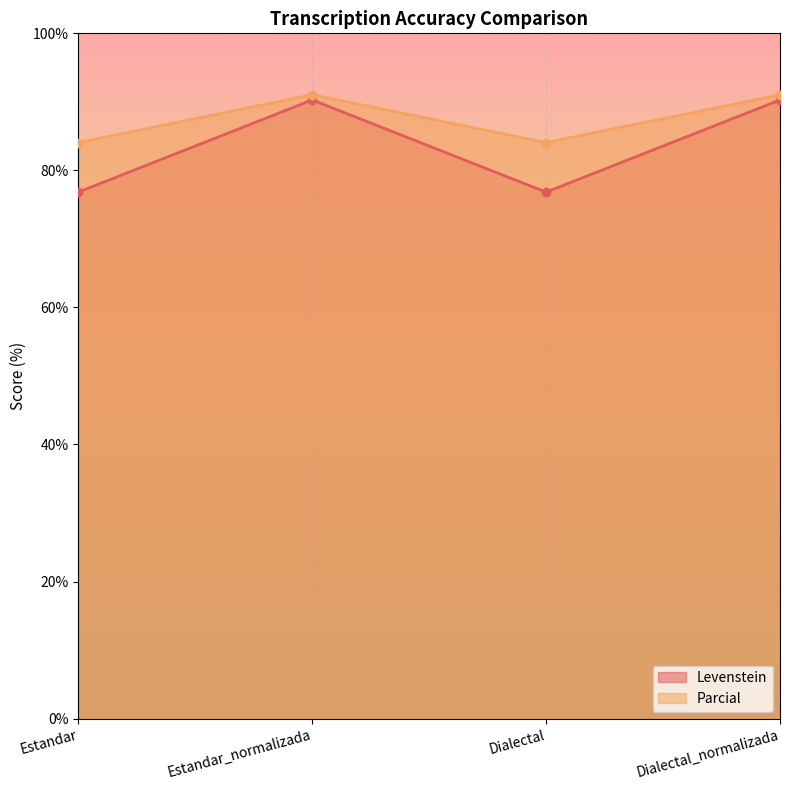

What are all the series names shown in the legend?

Levenstein, Parcial